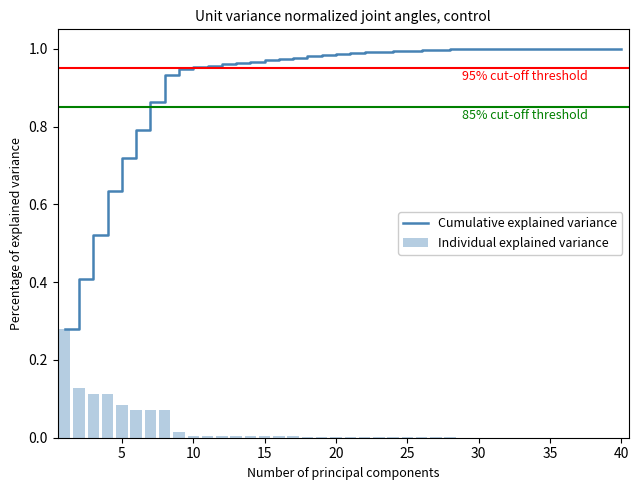

True or false: Cumulative explained variance has a value of 1.4 at 10.

False